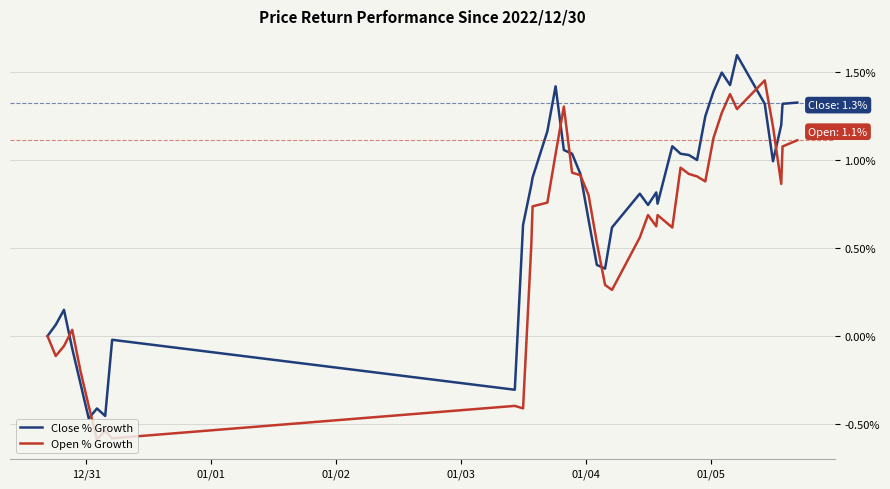

Which series has the largest total across all categories?

Close % Growth